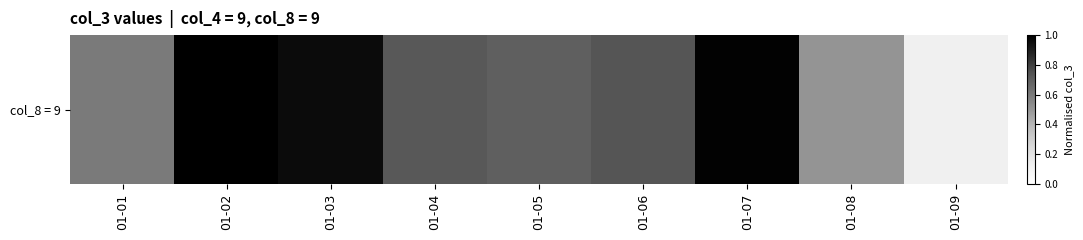

List the labels in order of value, smallest first.

01-09, 01-08, 01-01, 01-05, 01-04, 01-06, 01-03, 01-07, 01-02